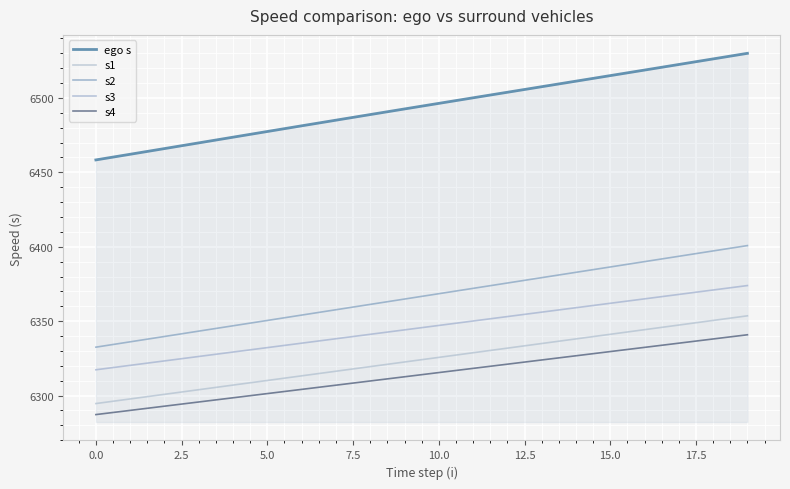

How many lines are shown in the chart?

5